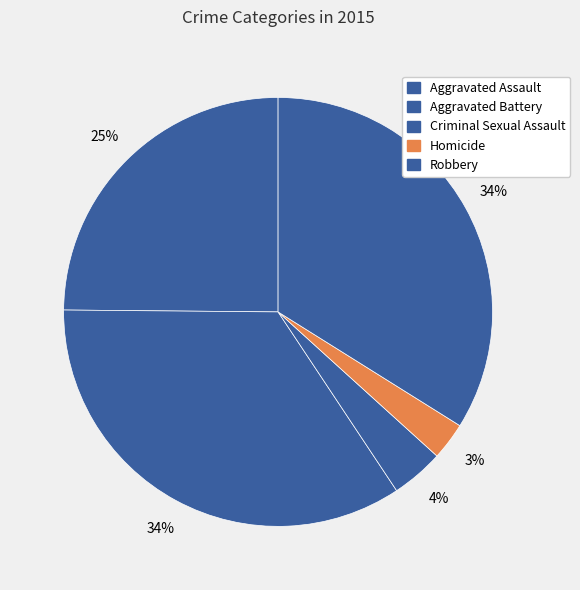

Does any single category account for the majority?

No